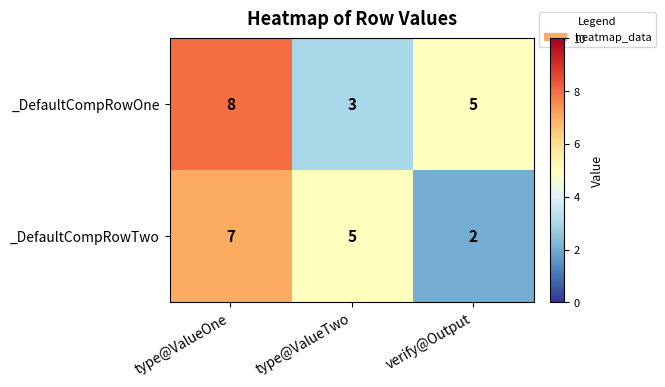

What is the total value across all series at verify@Output?

7